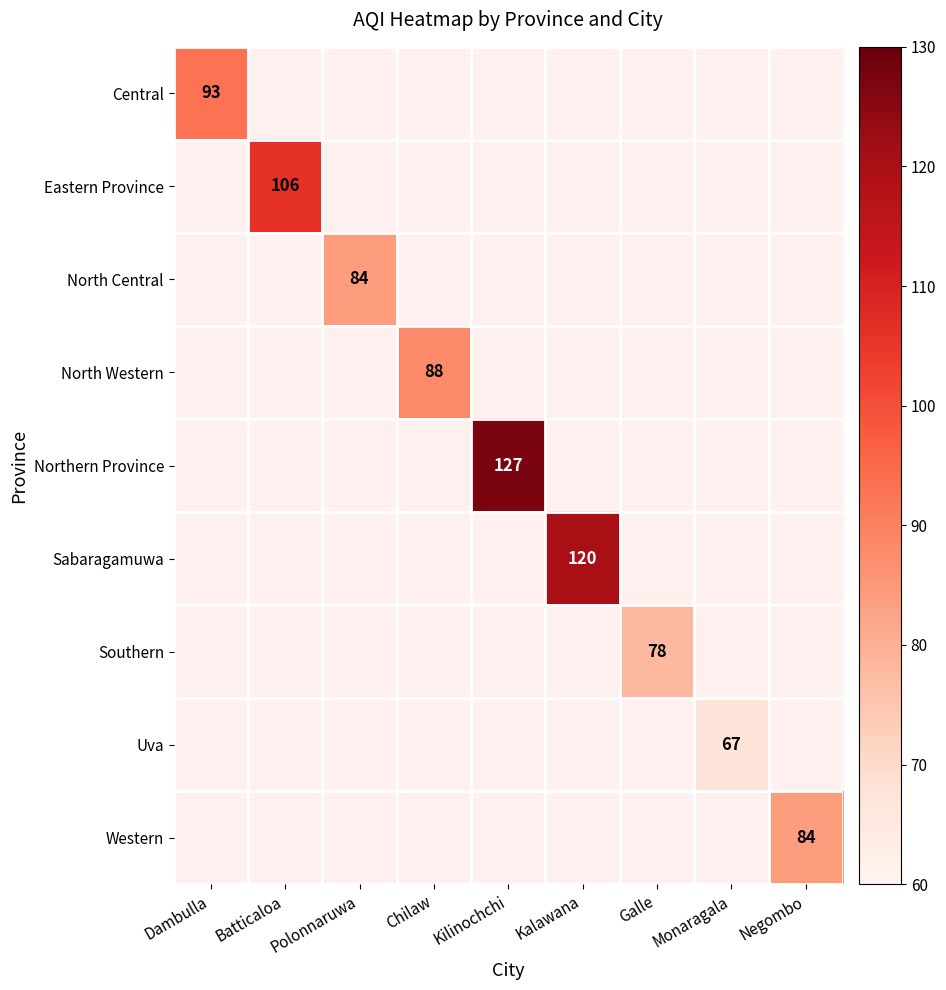

What is the smallest value displayed?

67.0